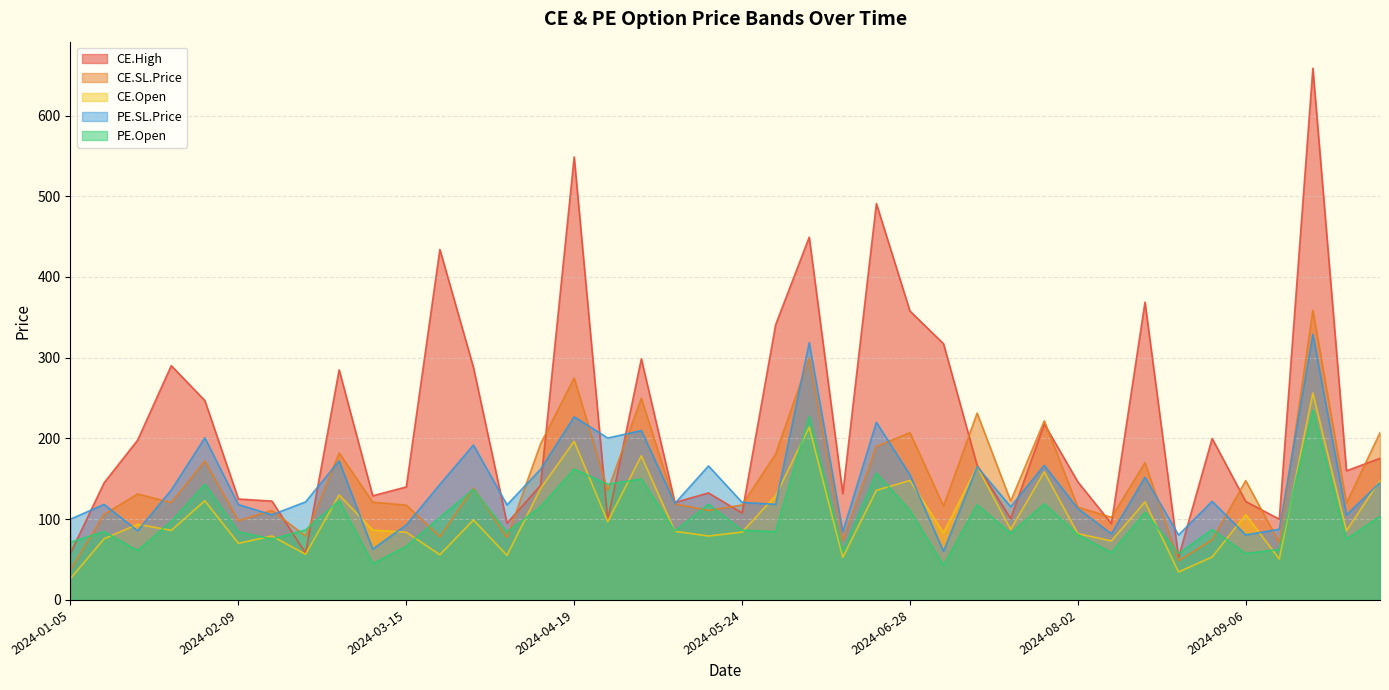

At which category does the chart reach its peak across all series?

2024-09-20